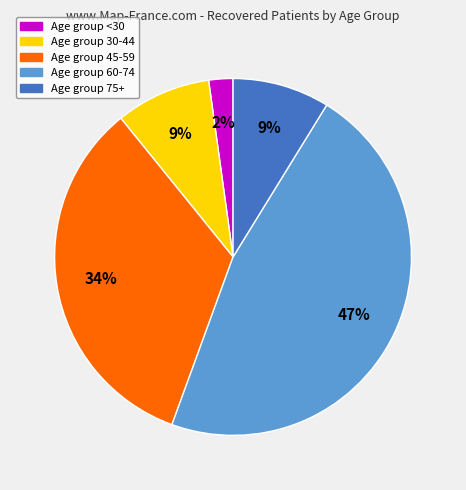

To the nearest percent, what is the difference between the largest and smallest slice percentages?

45%